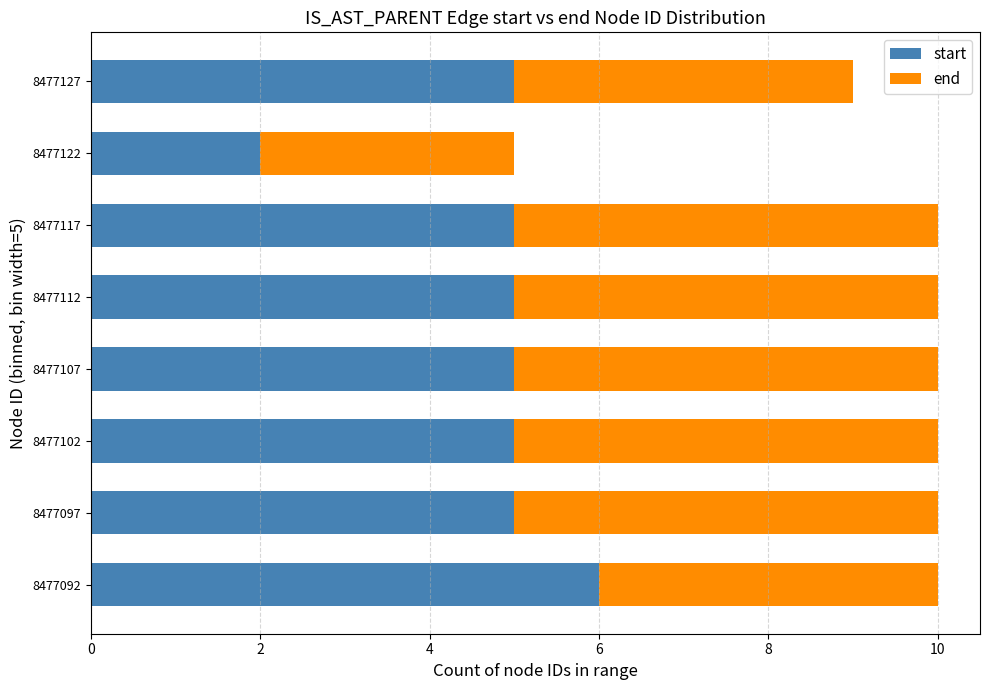

What is the difference between the second highest and minimum values in the start series?

3